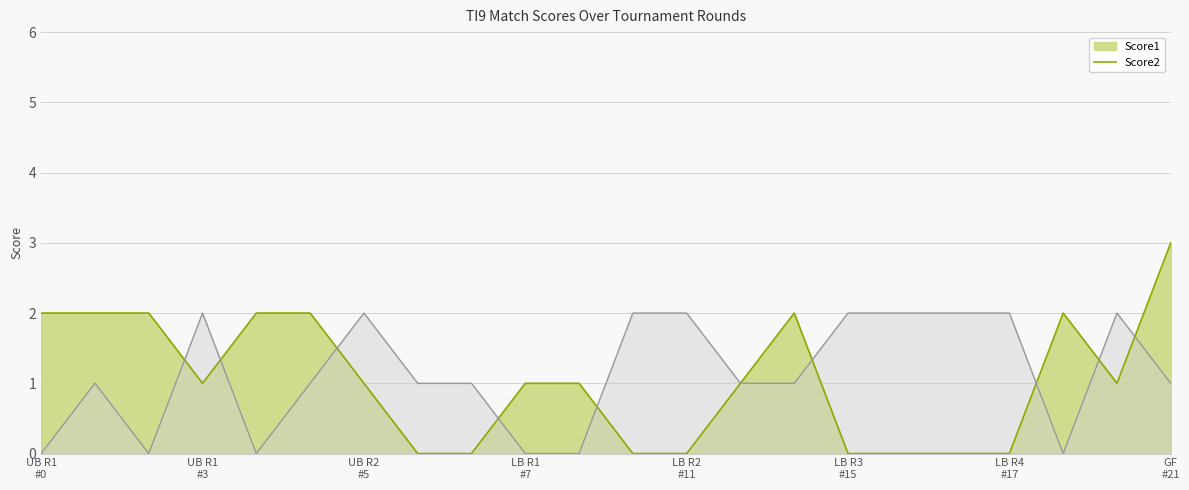

Which series has the largest range (max minus min)?

Score1